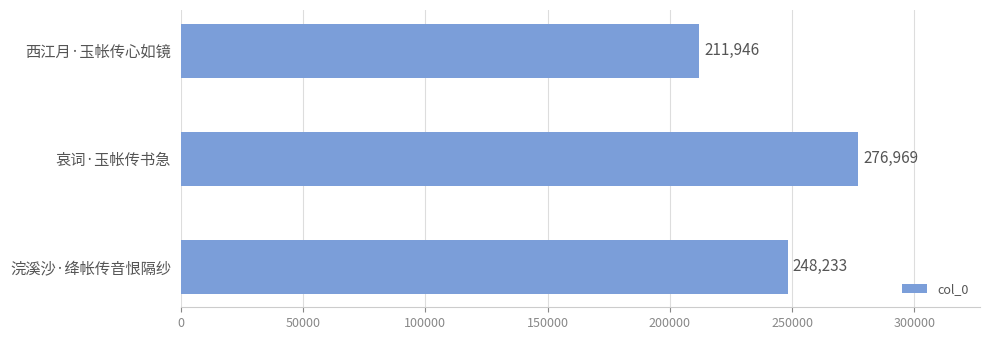

How many values are between 211946 and 276969?

3